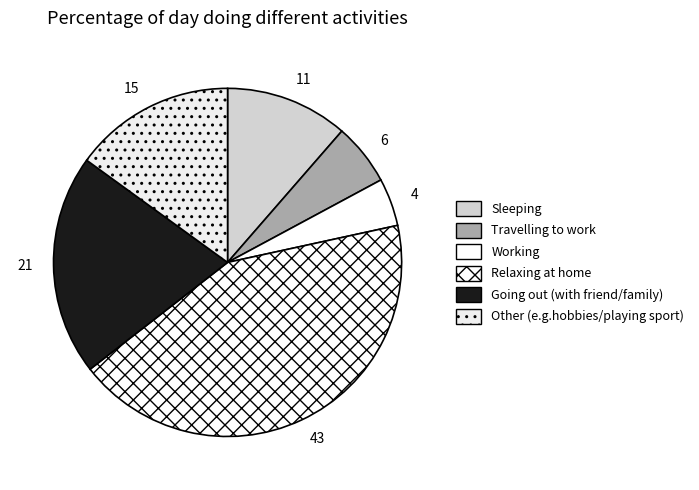

What is the smallest slice in the pie chart?

Working